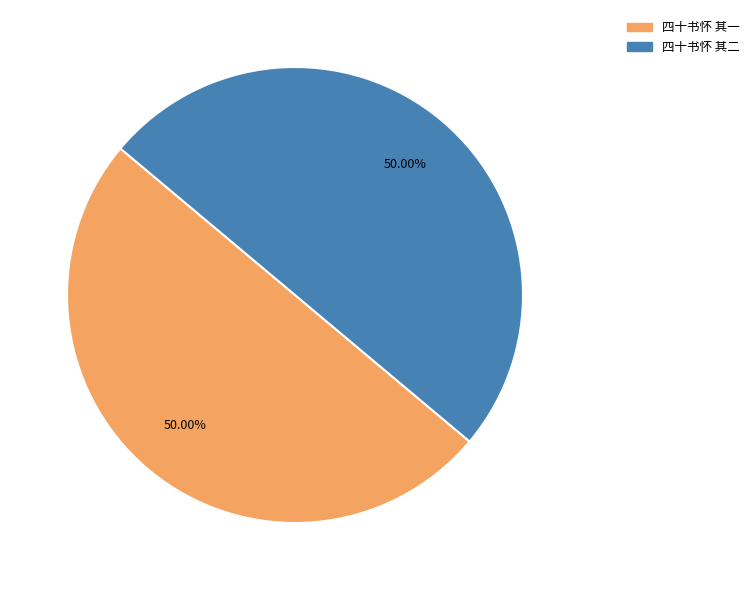

Is the sum of 四十书怀 其二 and 四十书怀 其一 greater than half?

Yes